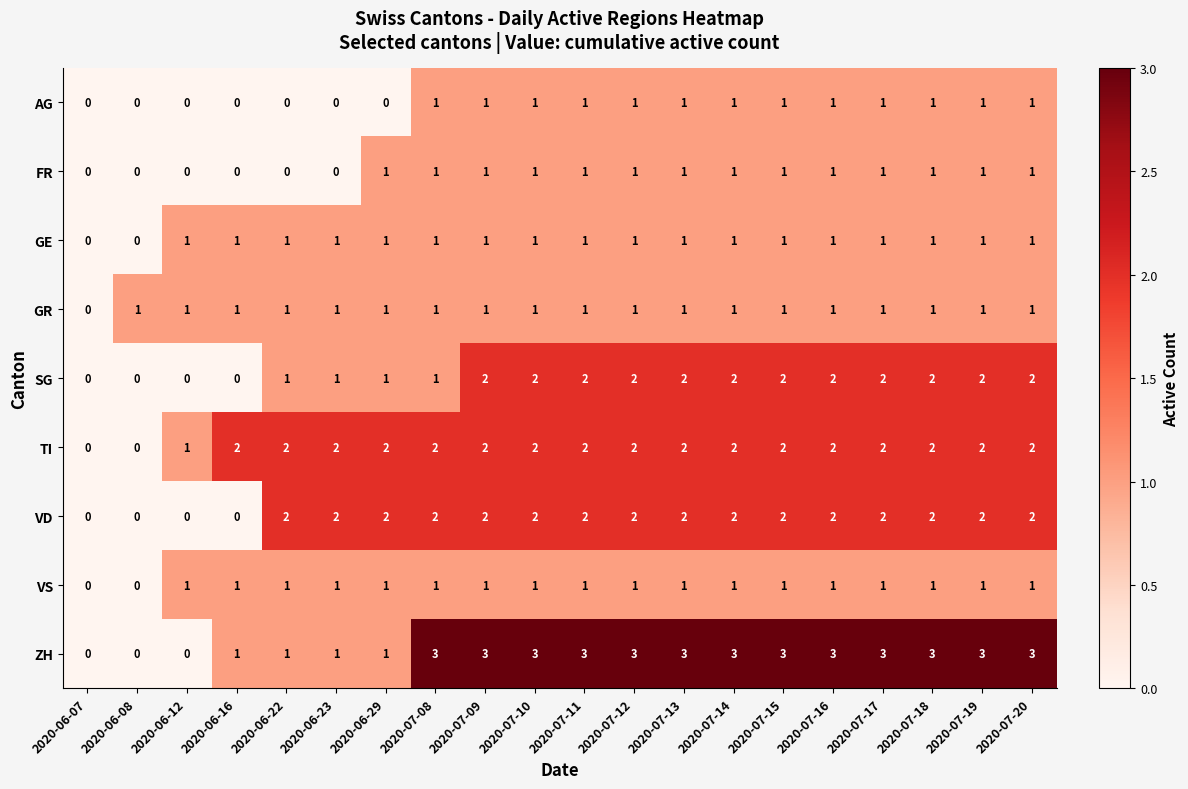

Which series has the largest total across all categories?

ZH